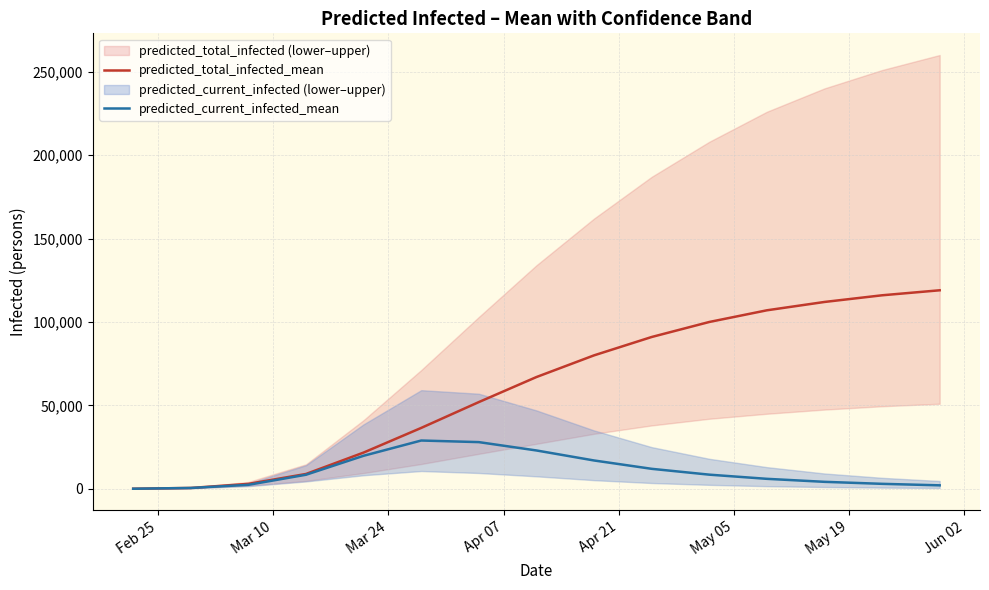

What is the maximum value for predicted_current_infected_mean?

28959